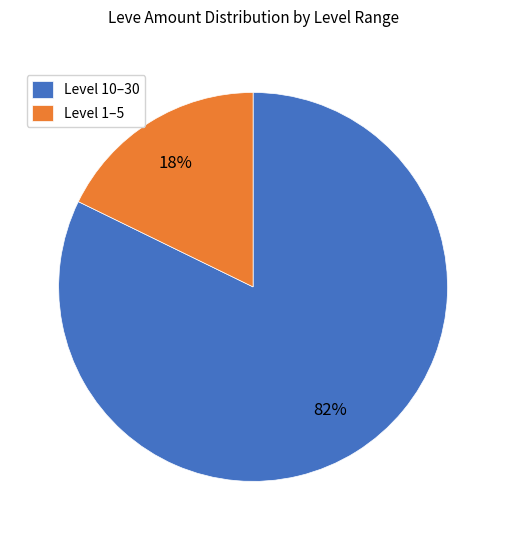

Is it true that Level 1–5 is 27% of the pie?

False